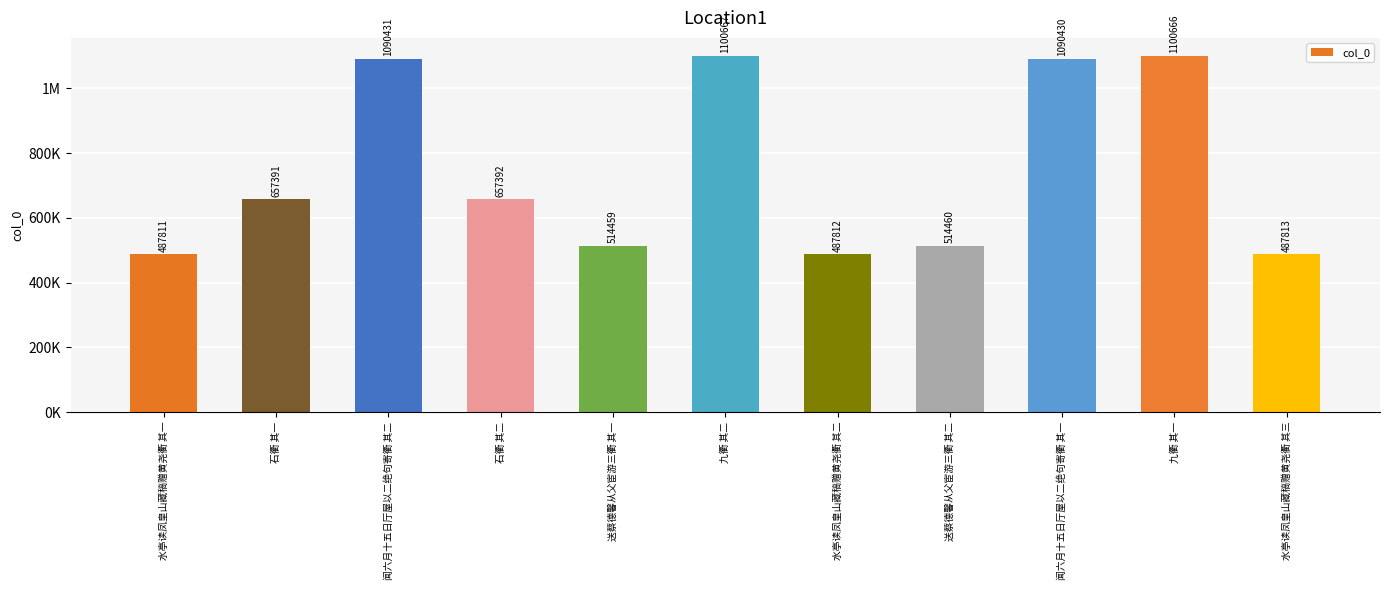

What is the label of the 3rd bar from the right?

闻六月十五日厅屋以二绝句寄衢 其一